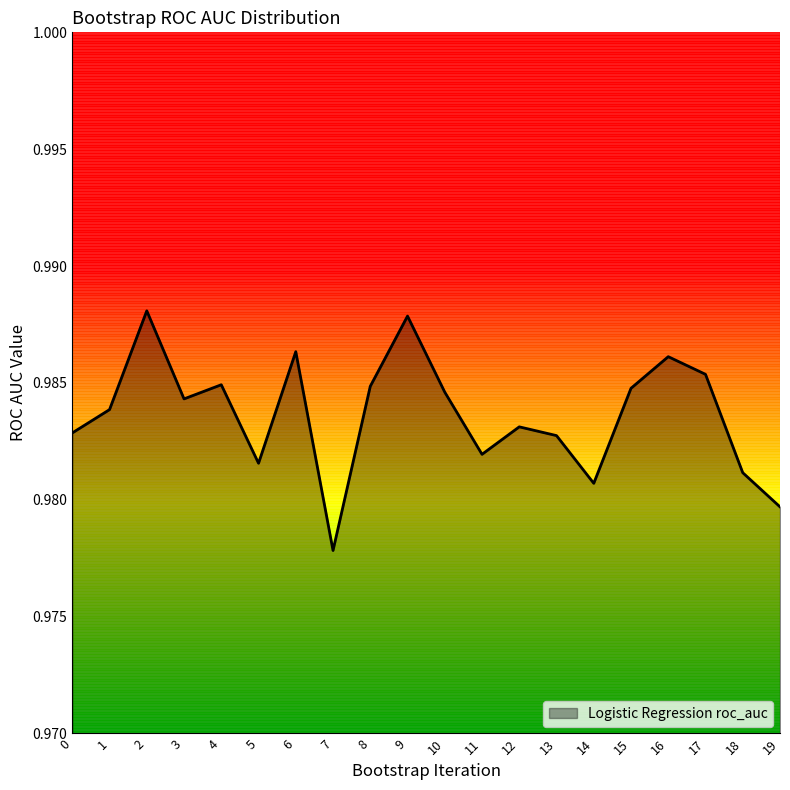

The chart shows a value of 1.4 at 1. True or false?

False